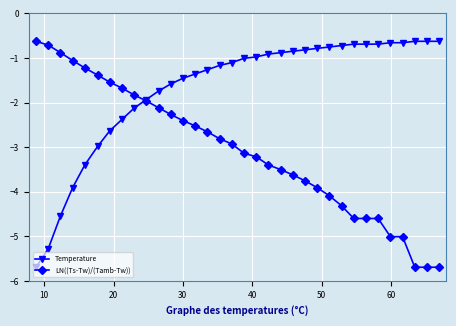

What is the difference between the second highest and second lowest values in the LN((Ts-Tw)/(Tamb-Tw)) series?

5.0